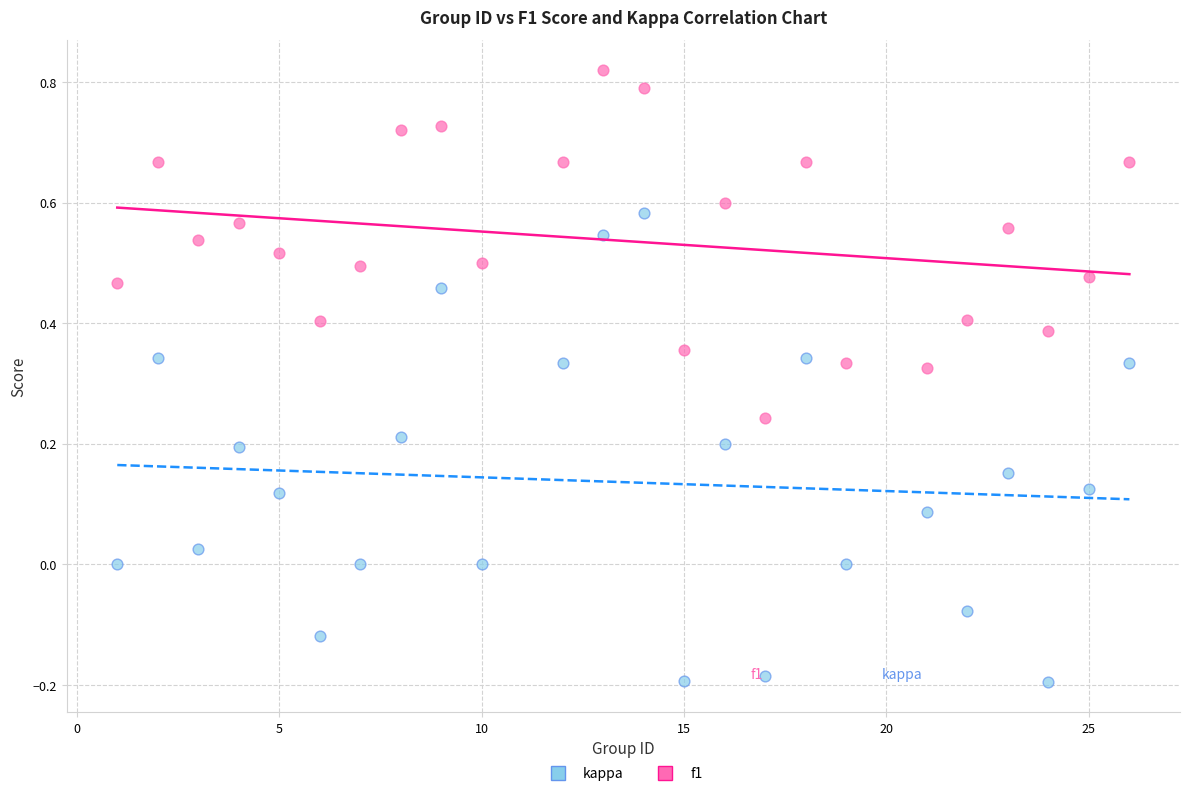

Which series has the widest spread of Y values?

kappa